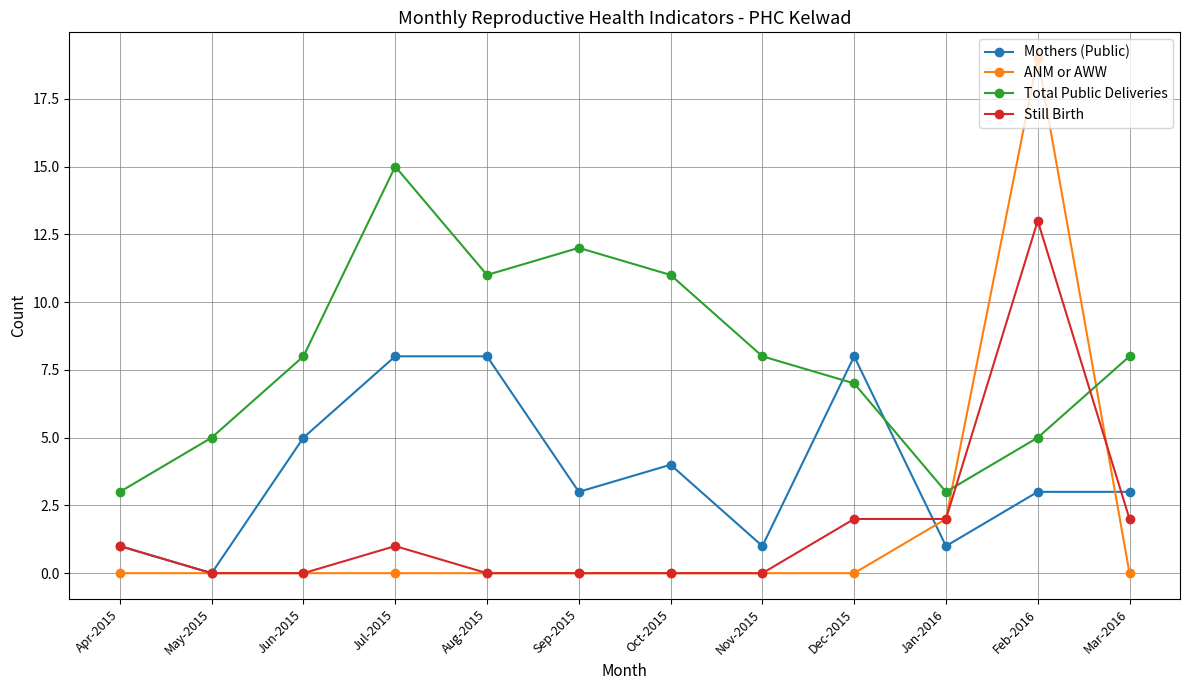

How many series are shown in this chart?

4